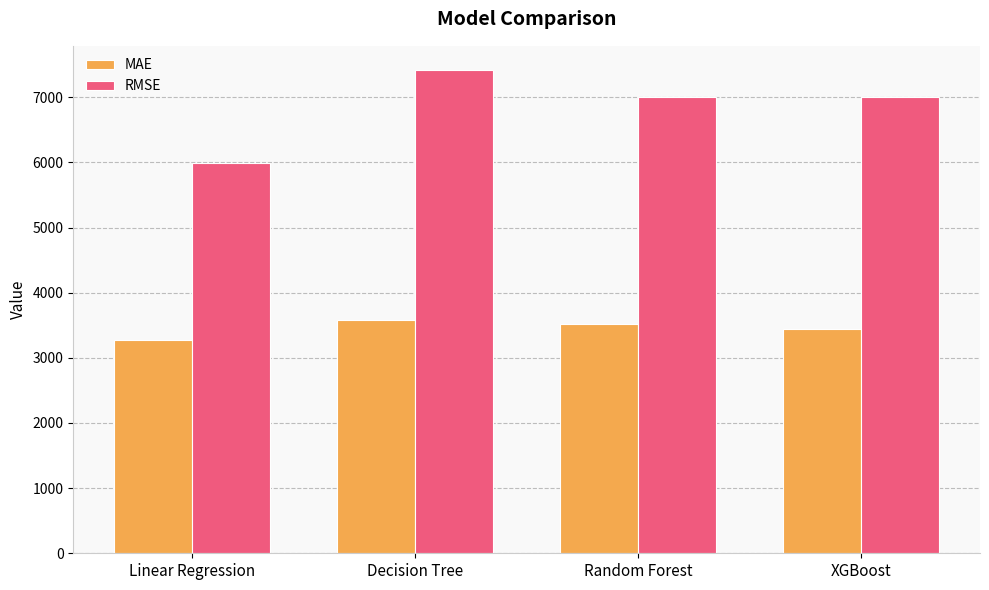

What is the sum of the RMSE values at Random Forest and Linear Regression?

12992.8